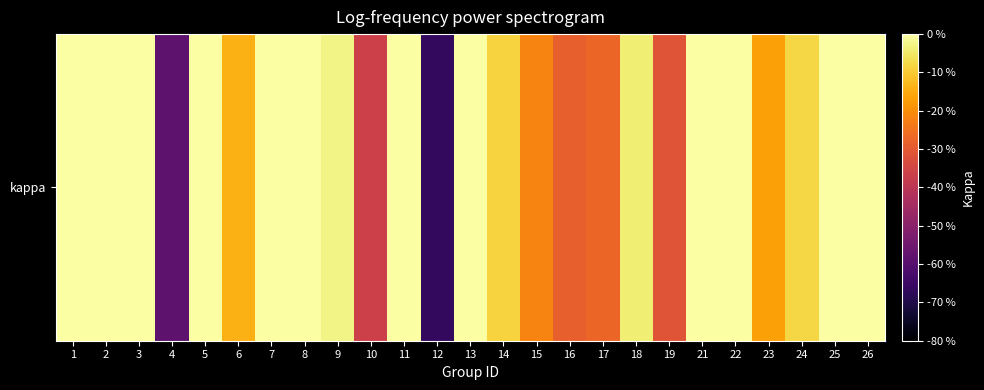

The value at 13 is 0.2. True or false?

False